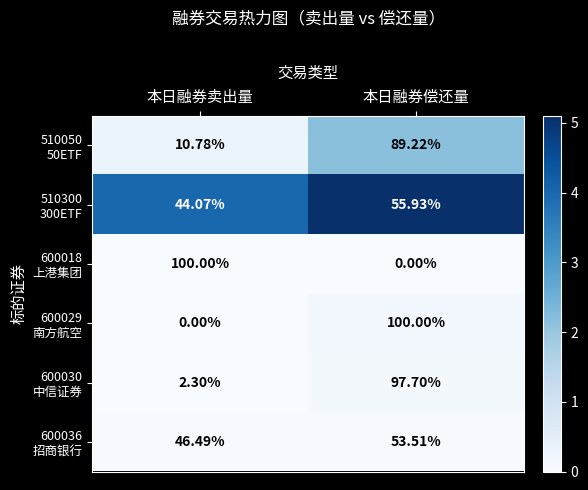

How many categories are shown in the chart?

2